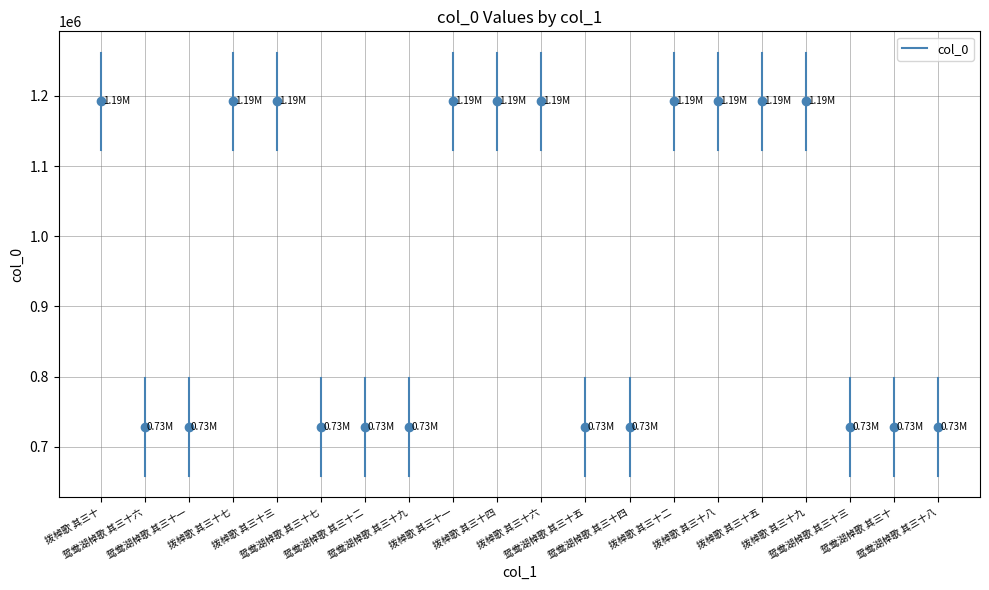

What is the value of the 10th point from the left?

1192252